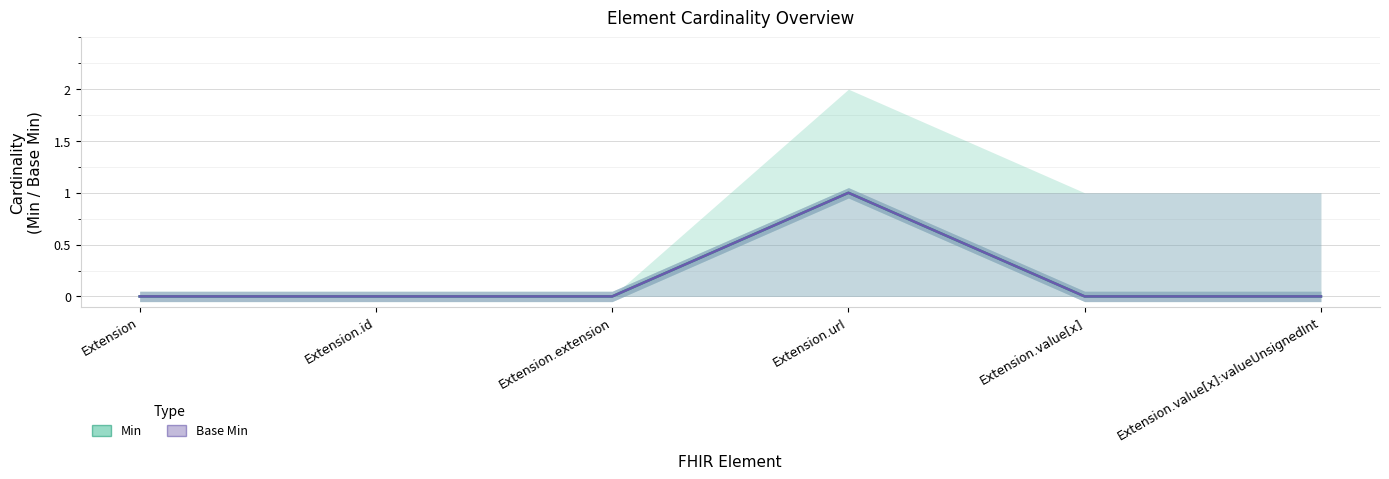

What are all the series names shown in the legend?

Min, Base Min